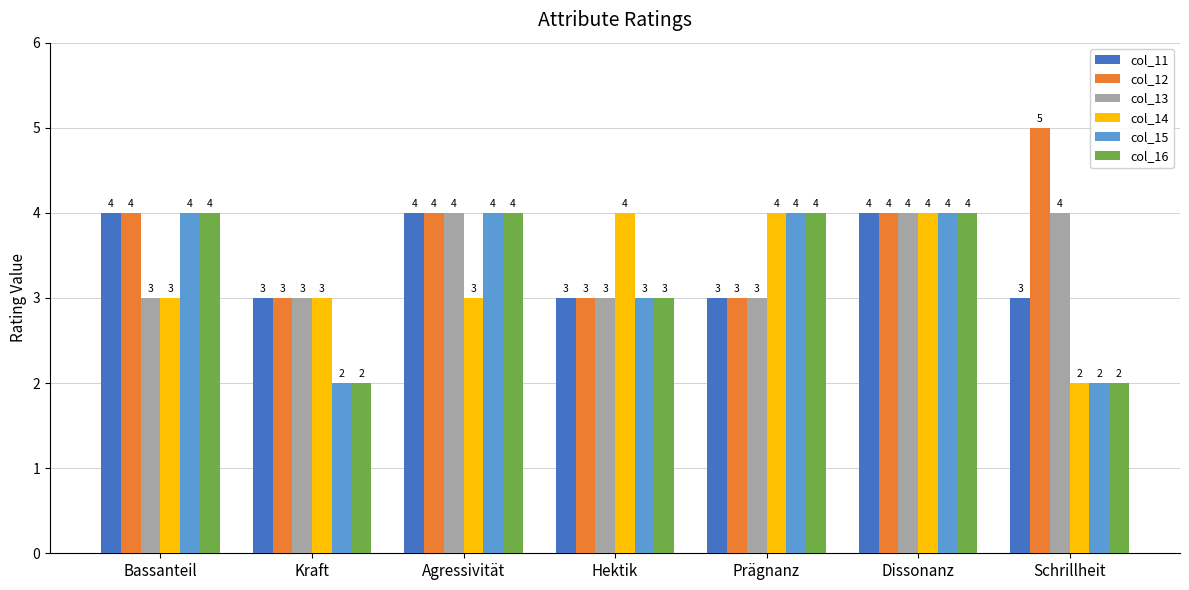

What is the difference between the second highest and minimum values in the col_14 series?

2